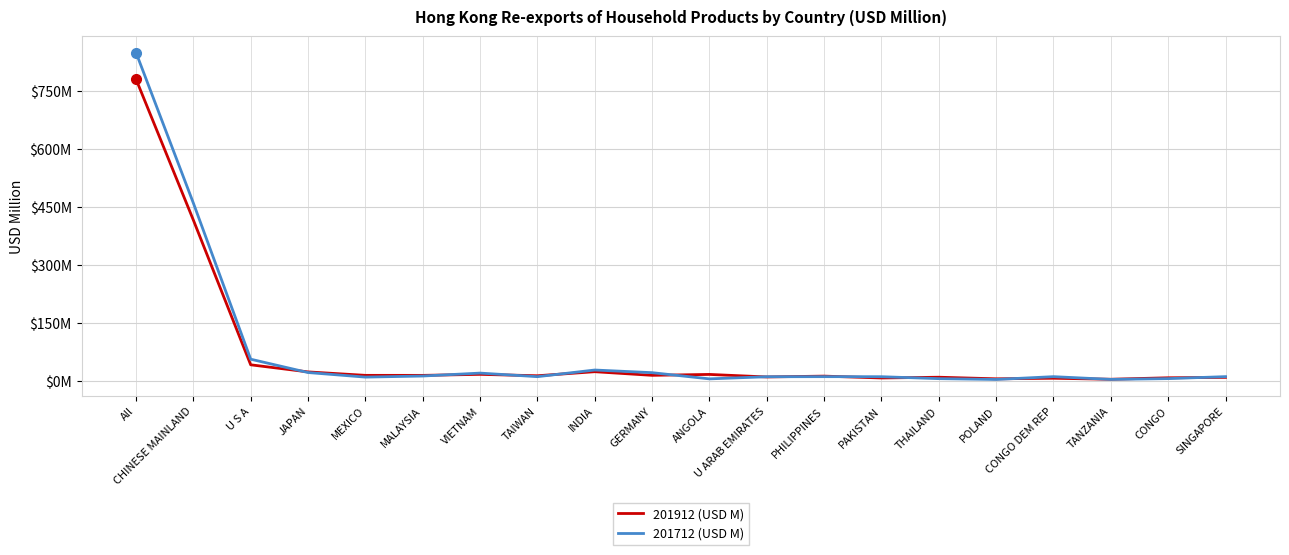

Rank the categories by 201912 (USD M) value from highest to lowest.

All, CHINESE MAINLAND, U S A, INDIA, JAPAN, VIETNAM, ANGOLA, GERMANY, MEXICO, MALAYSIA, TAIWAN, PHILIPPINES, U ARAB EMIRATES, THAILAND, SINGAPORE, CONGO, PAKISTAN, CONGO DEM REP, POLAND, TANZANIA